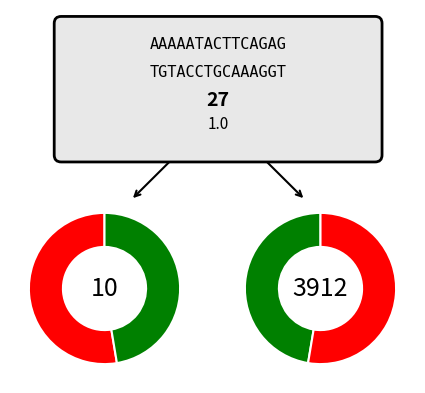

To the nearest percent, what is the difference between the largest and smallest slice percentages?

6%